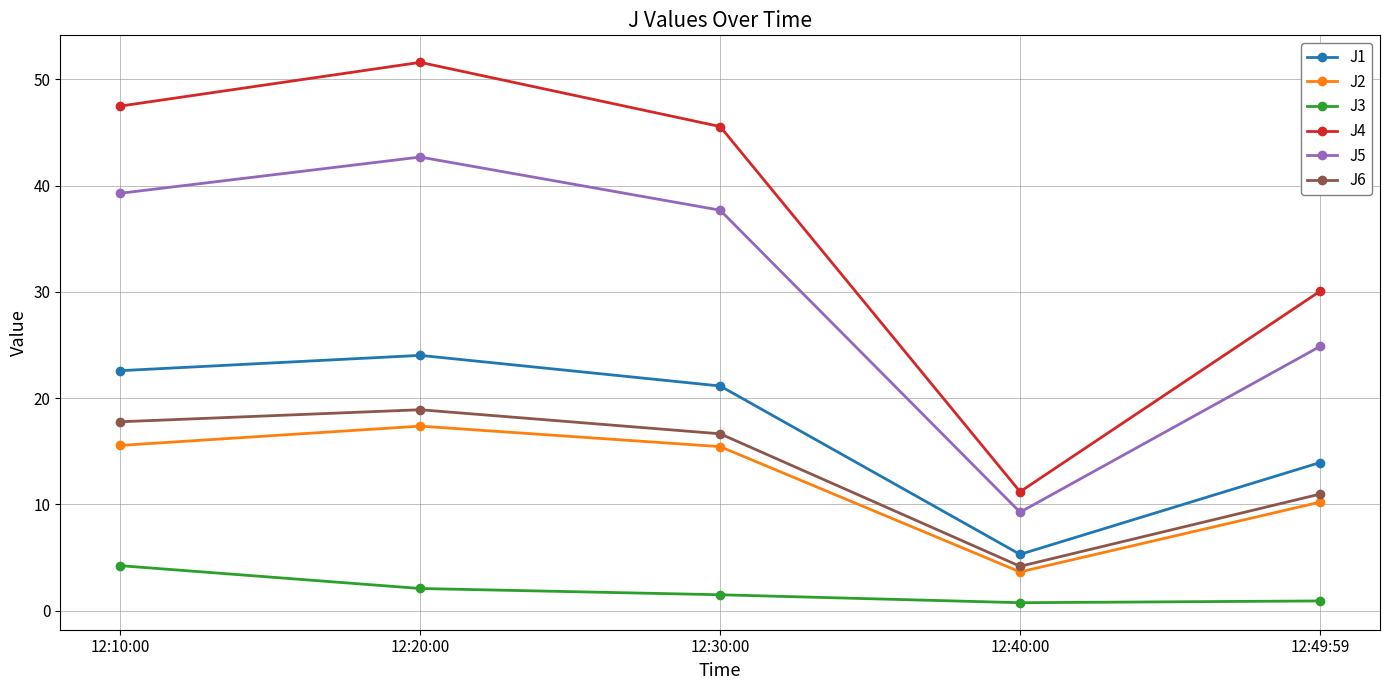

What is the spread (max minus min) of values at 12:20:00?

49.5